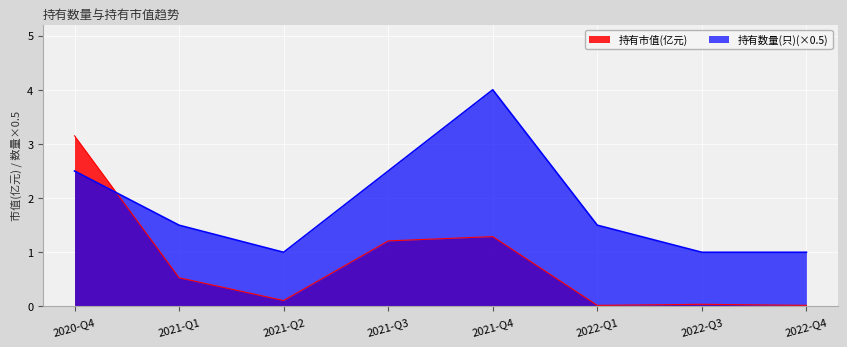

What is the total value across all series at 2021-Q2?

1.1